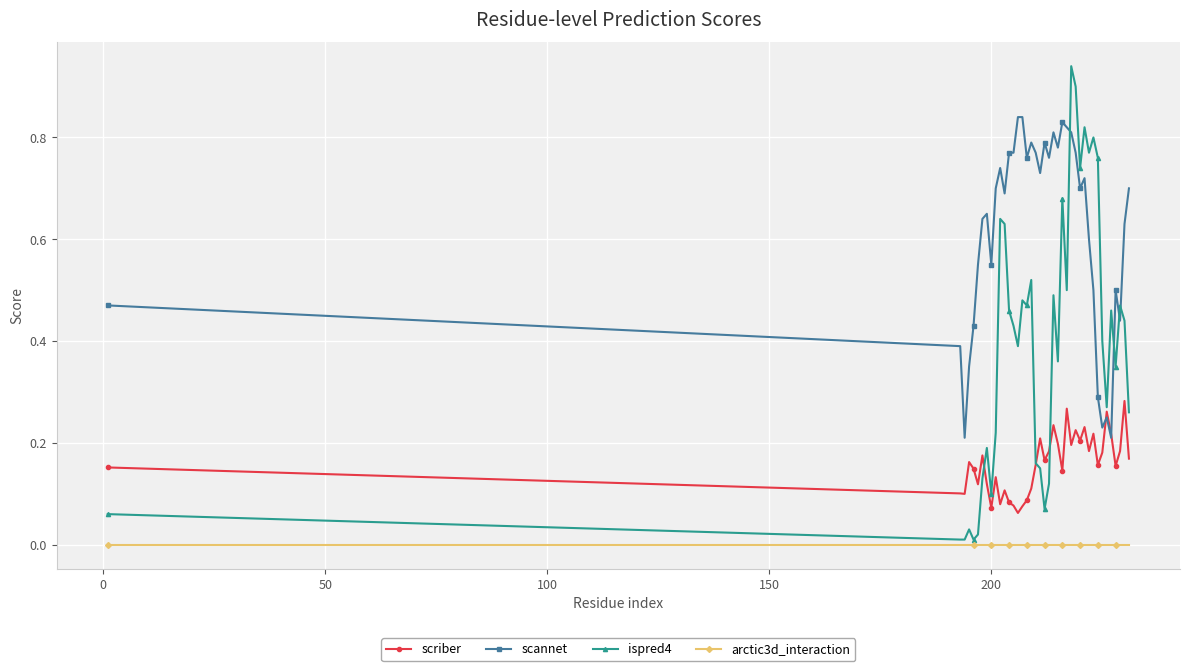

Rank the series by their maximum value, from highest to lowest.

ispred4, scannet, scriber, arctic3d_interaction